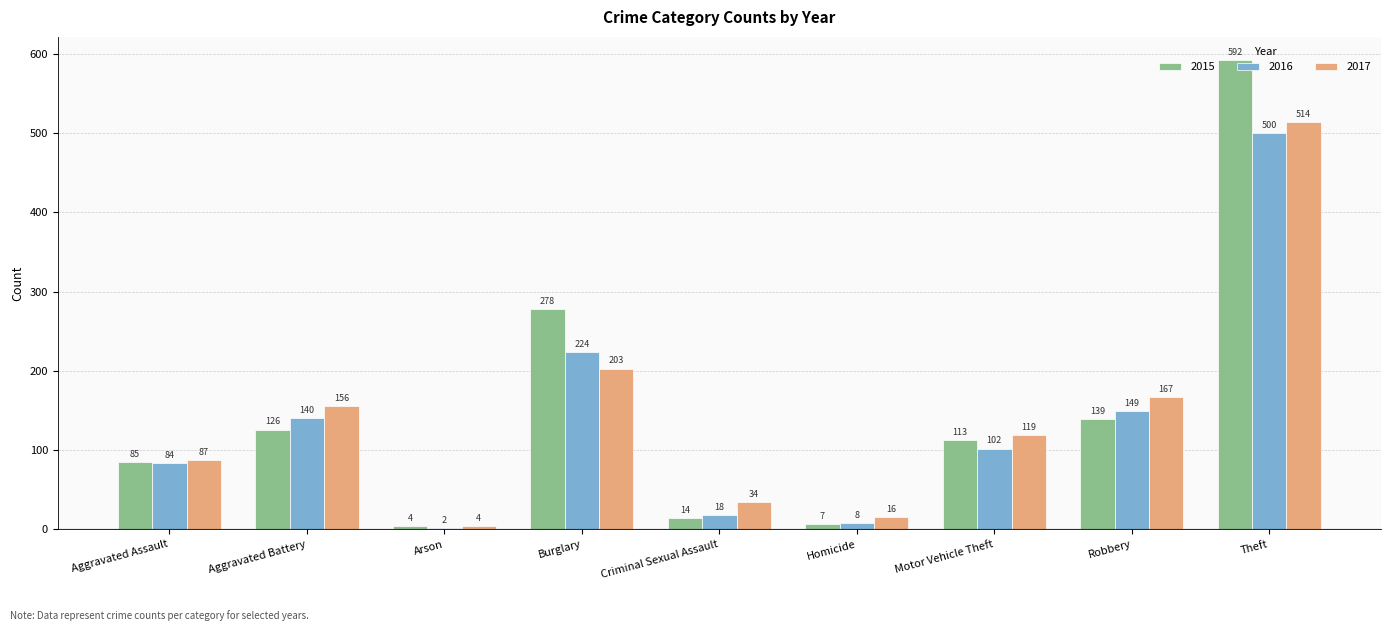

Does the chart contain stacked bars?

No